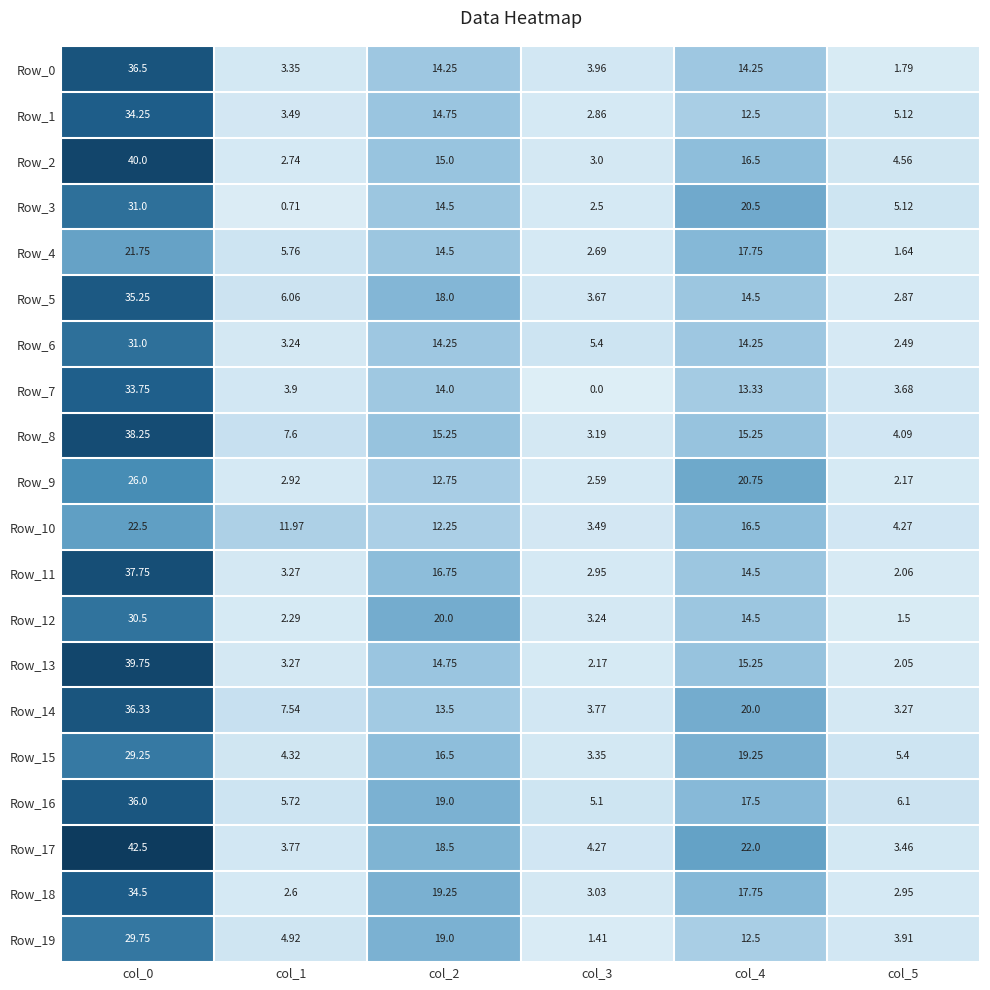

Count the number of data series in this chart.

20